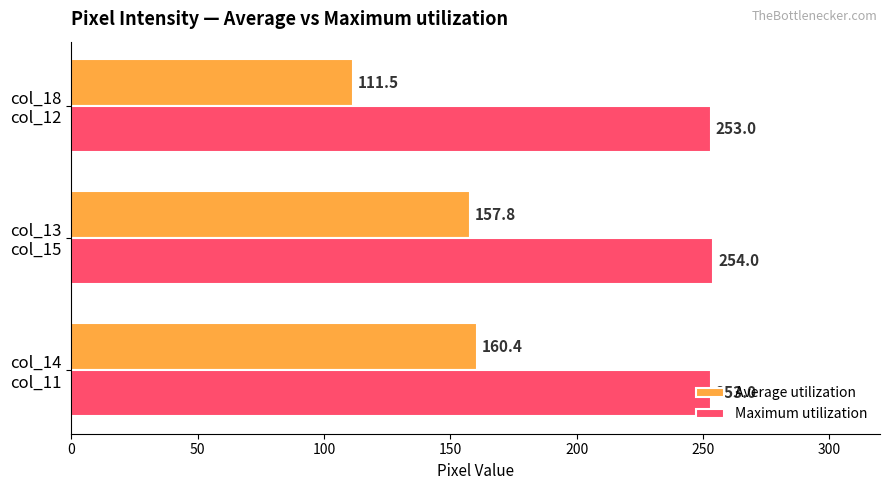

List the series in order of their overall mean, highest first.

Maximum utilization, Average utilization